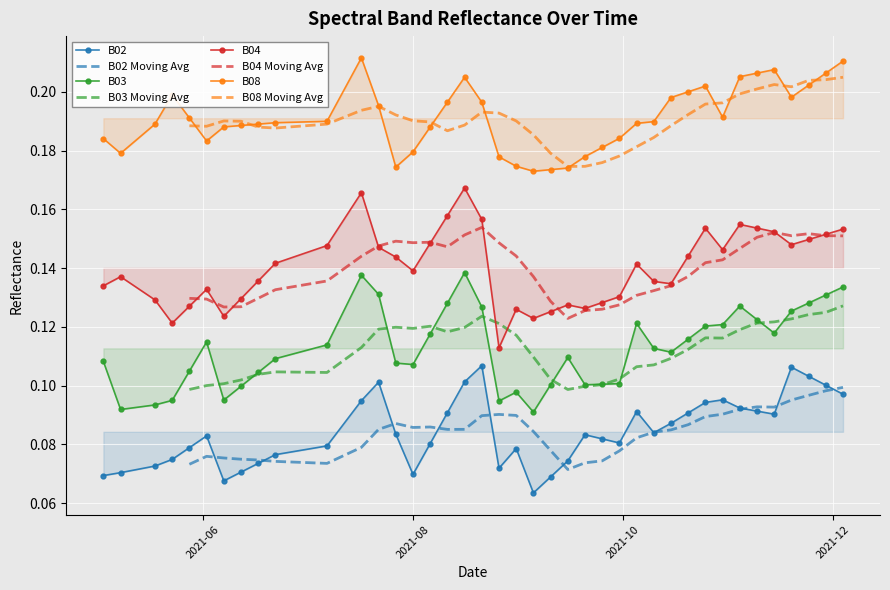

At how many categories does at least one series exceed 0?

40